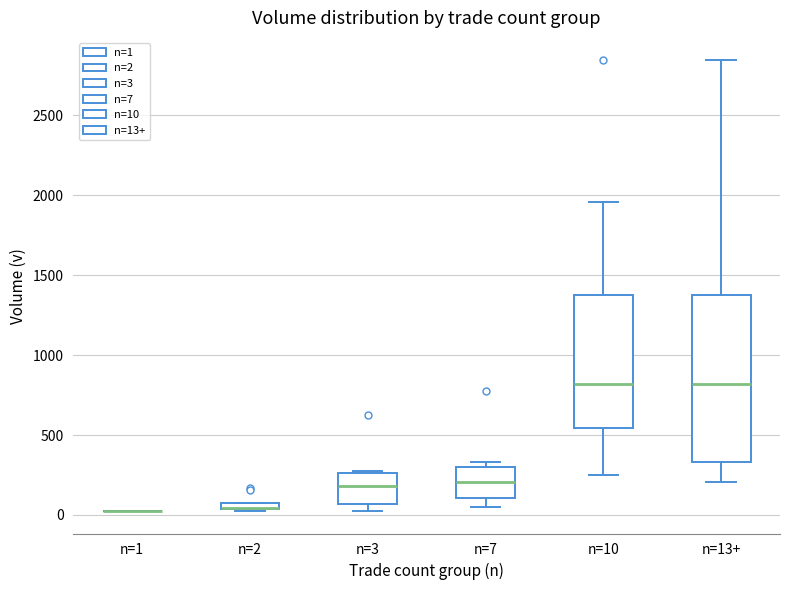

Which box is the tallest, from its lower edge to its upper edge?

n=13+